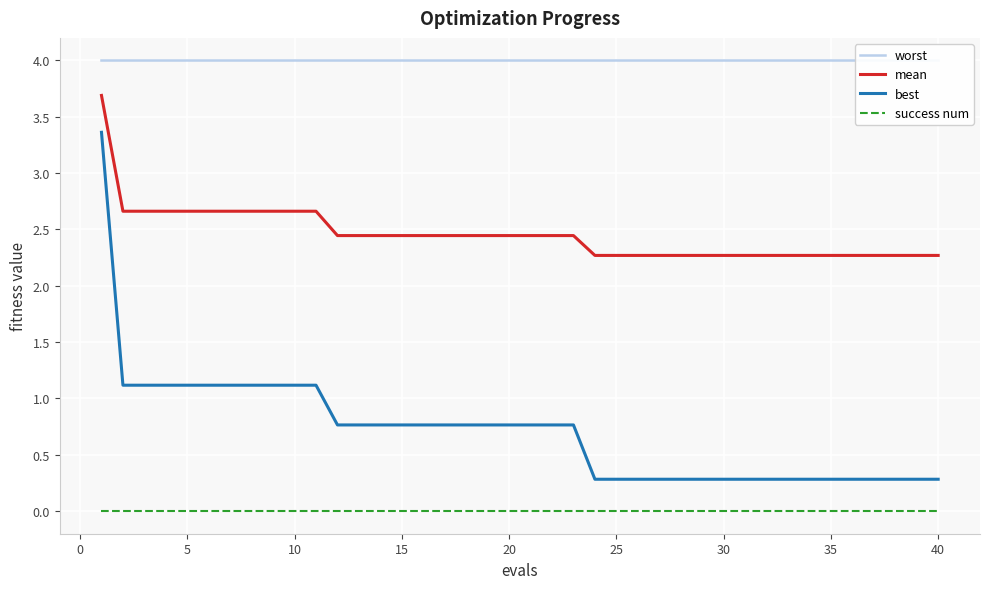

True or false: best has a value of 0.3 at 30.

True